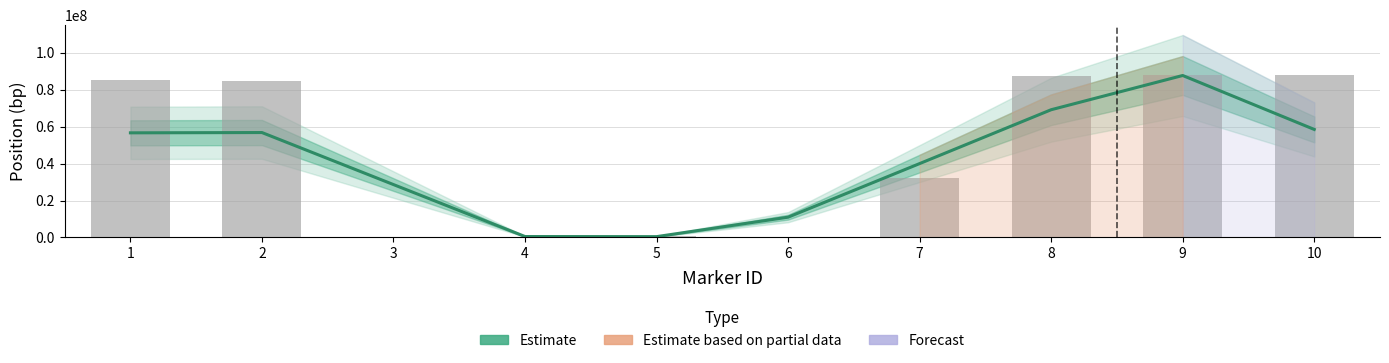

Approximately how many times larger is the value at 1 compared to 10?

1.0